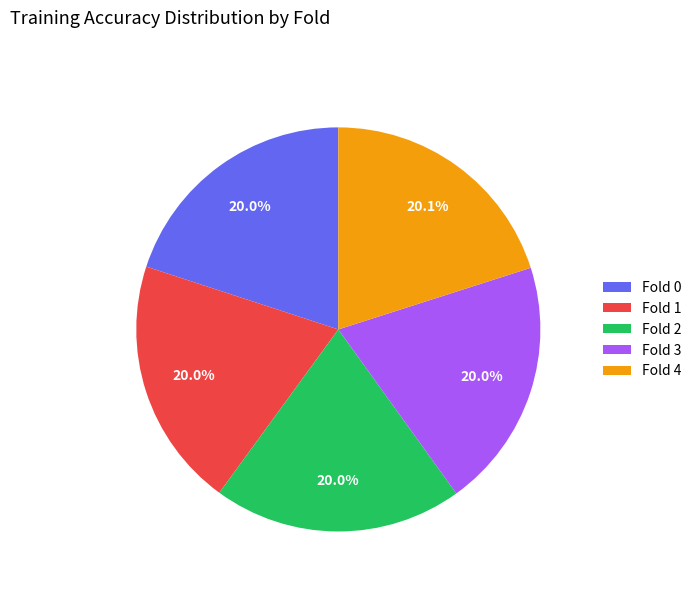

True or false: Fold 3 accounts for 20% of the total.

True